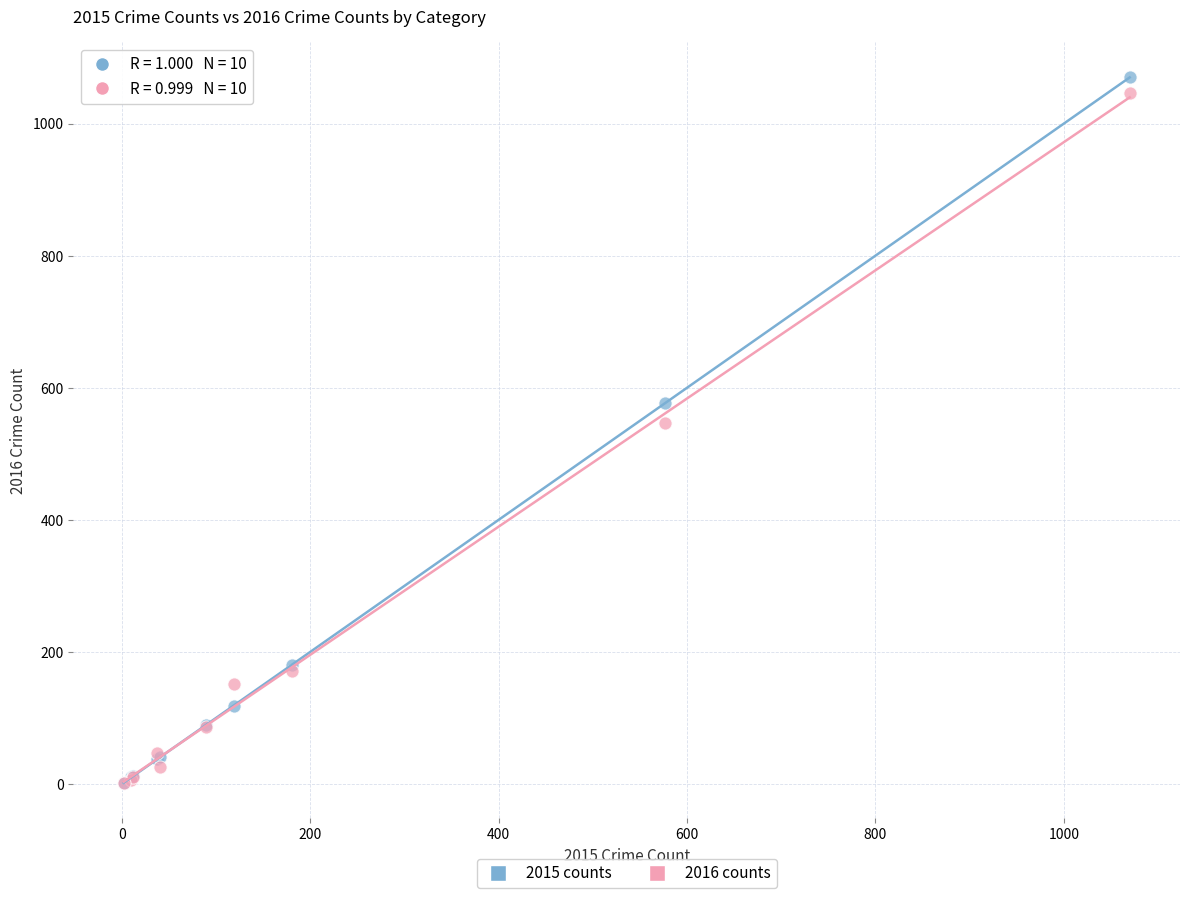

In the 2016 counts series, what Y value is closest to 524?

546